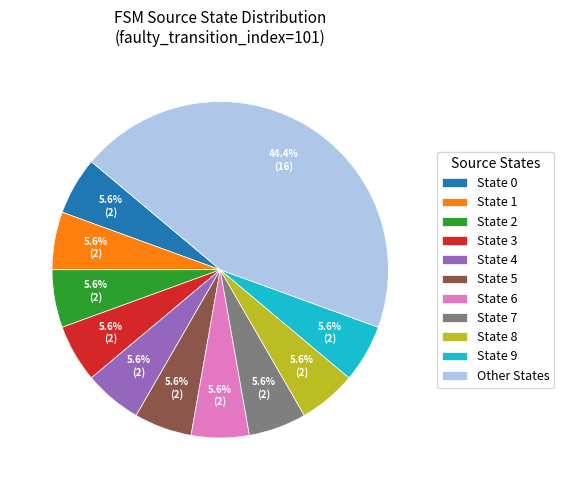

What percentage is NOT represented by State 7?

94.4%